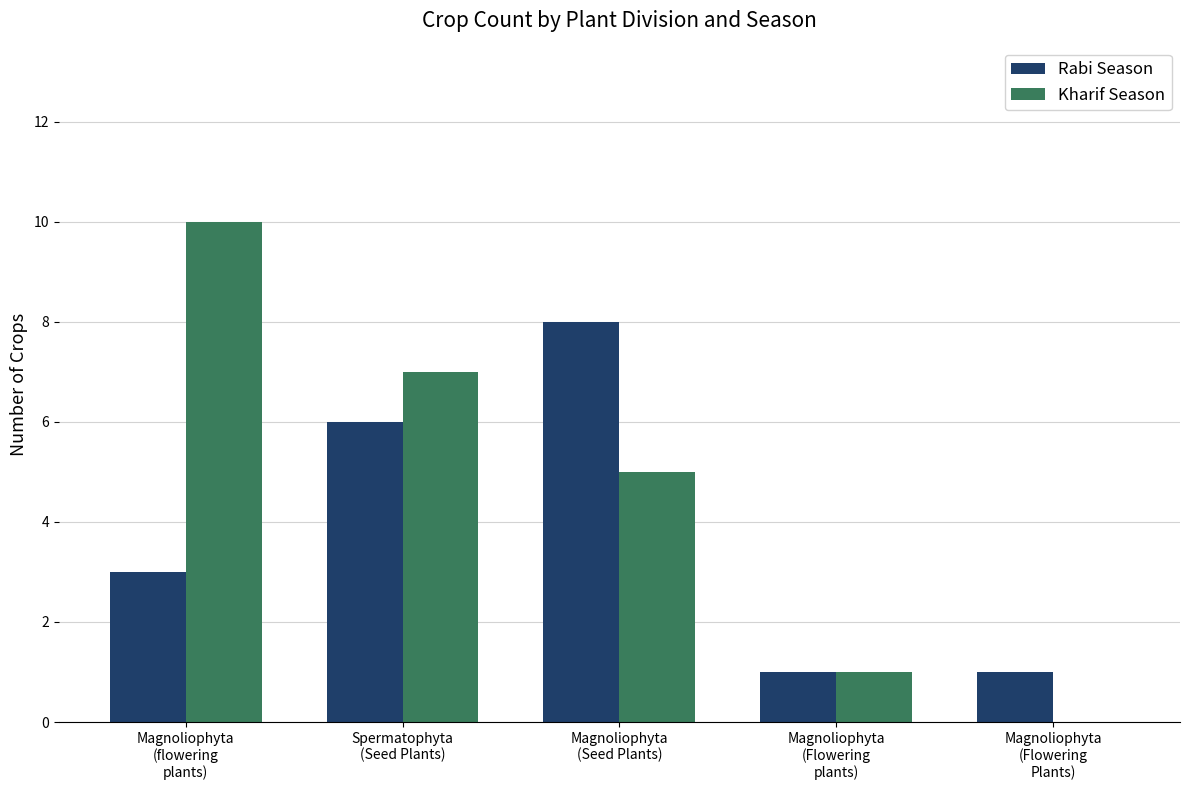

Count the Rabi Season values in the range 1 to 6.

4